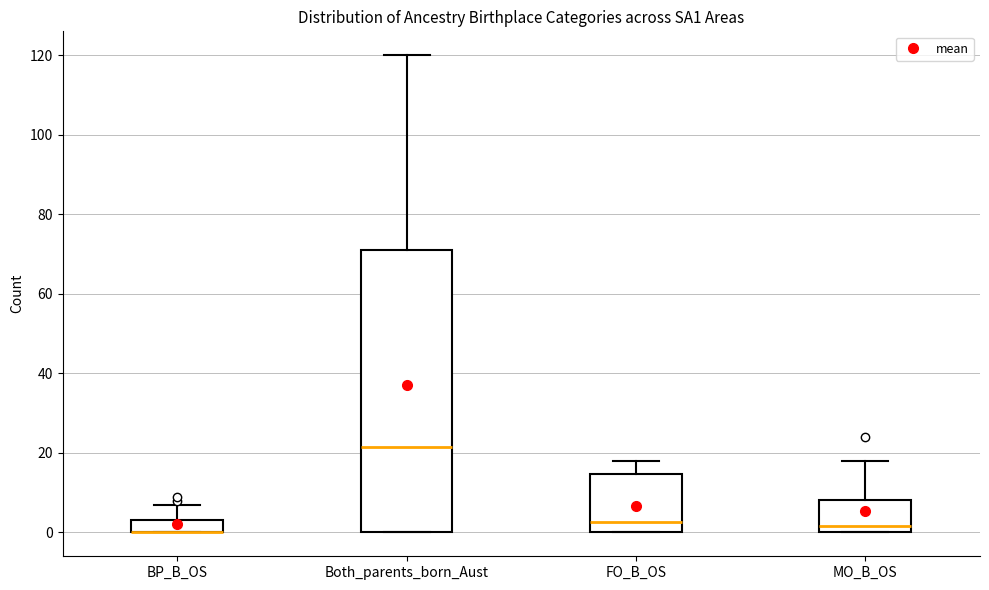

Reading left to right, transcribe this box plot: for each box, give where its median line is, the range the box spans, and where its two whiskers end, as read against the y-axis. The values are not printed on the chart, so give them approximately, as read against the axis.

BP_B_OS: median 0 (drawn on the box's lower edge), box 0 to 4, whiskers 0 to 8
Both_parents_born_Aust: median 22, box 0 to 72, whiskers 0 to 120
FO_B_OS: median 2, box 0 to 14, whiskers 0 to 18
MO_B_OS: median 2, box 0 to 8, whiskers 0 to 18